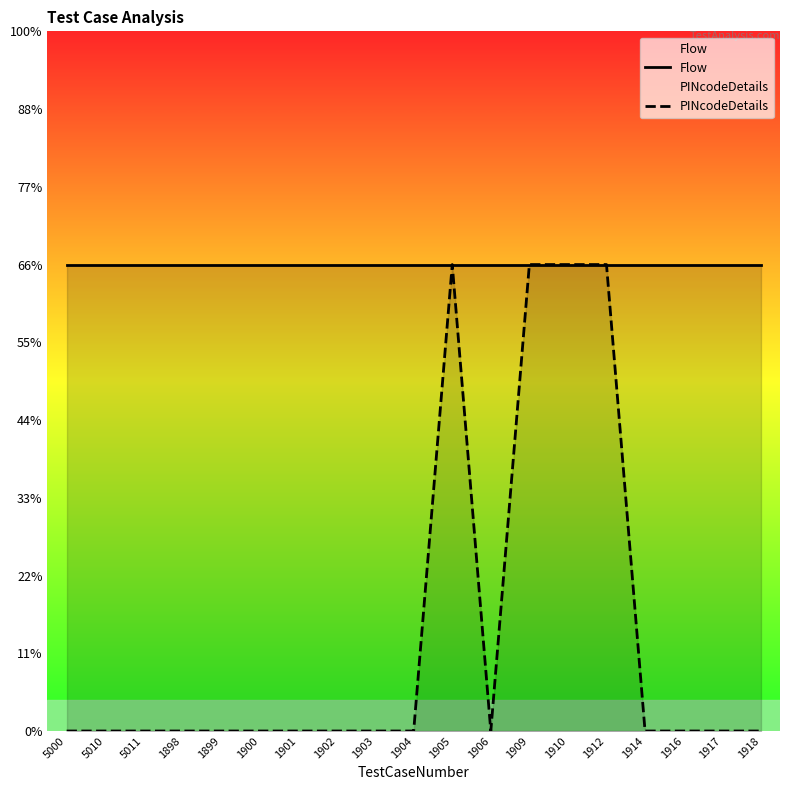

Rank the categories by PINcodeDetails value from highest to lowest.

1905, 1909, 1910, 1912, 5000, 5010, 5011, 1898, 1899, 1900, 1901, 1902, 1903, 1904, 1906, 1914, 1916, 1917, 1918